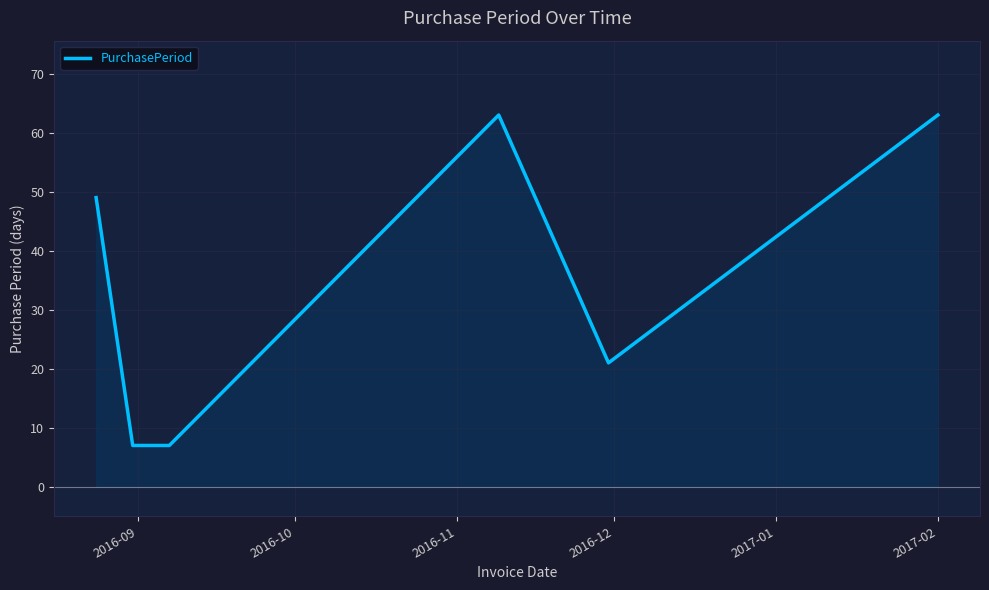

Reading left to right, list all the values displayed in this chart.

49	7	7	63	21	63